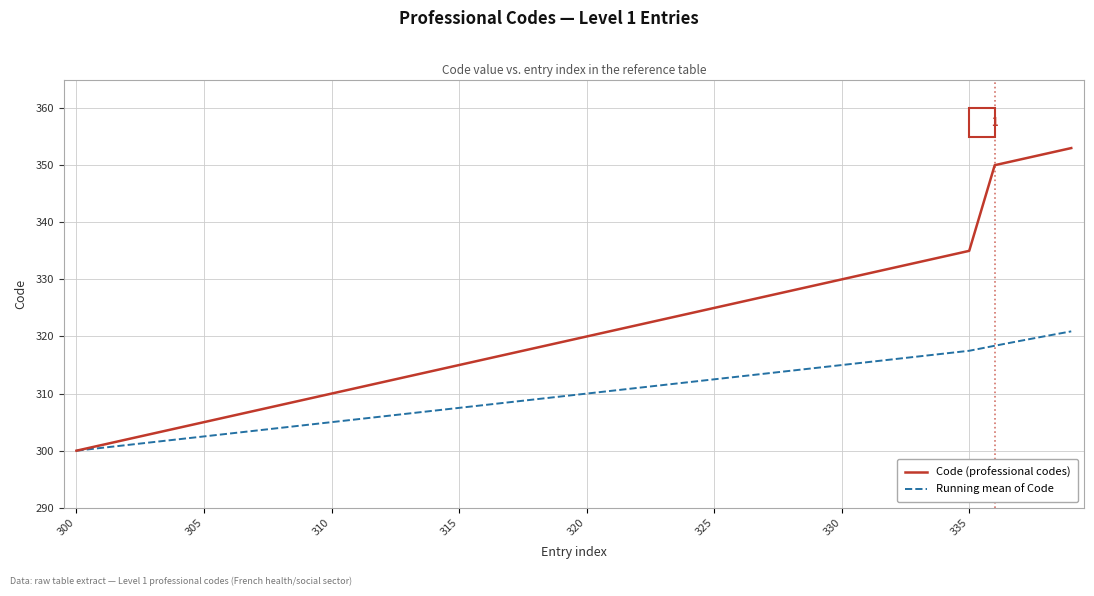

Which series has the widest spread of values?

Code (professional codes)